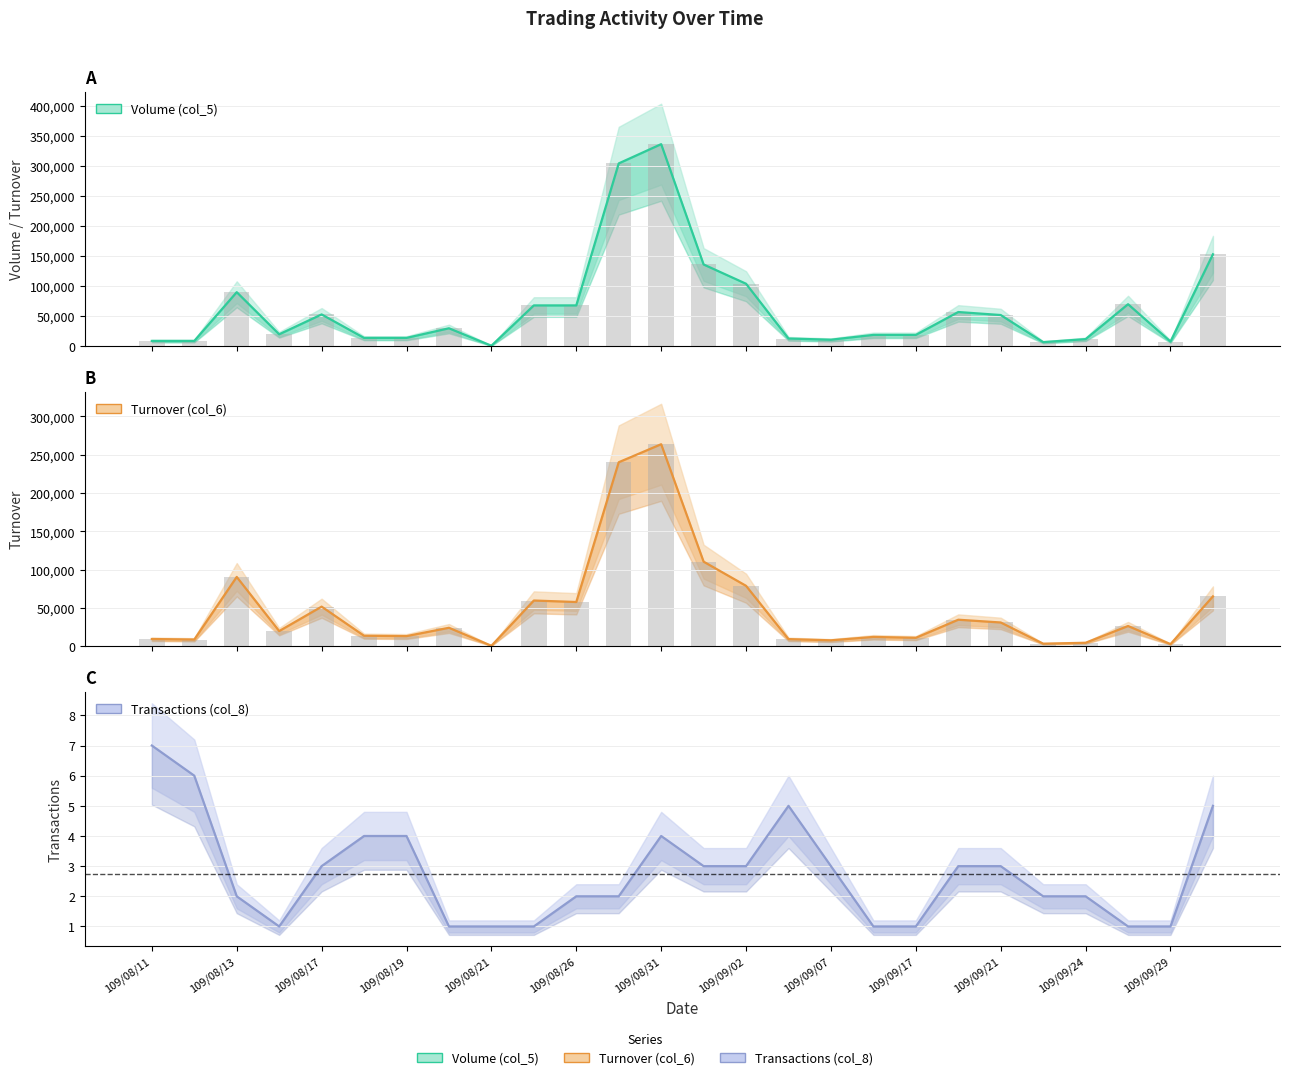

Read the Transactions (col_8) value at 109/08/19.

4